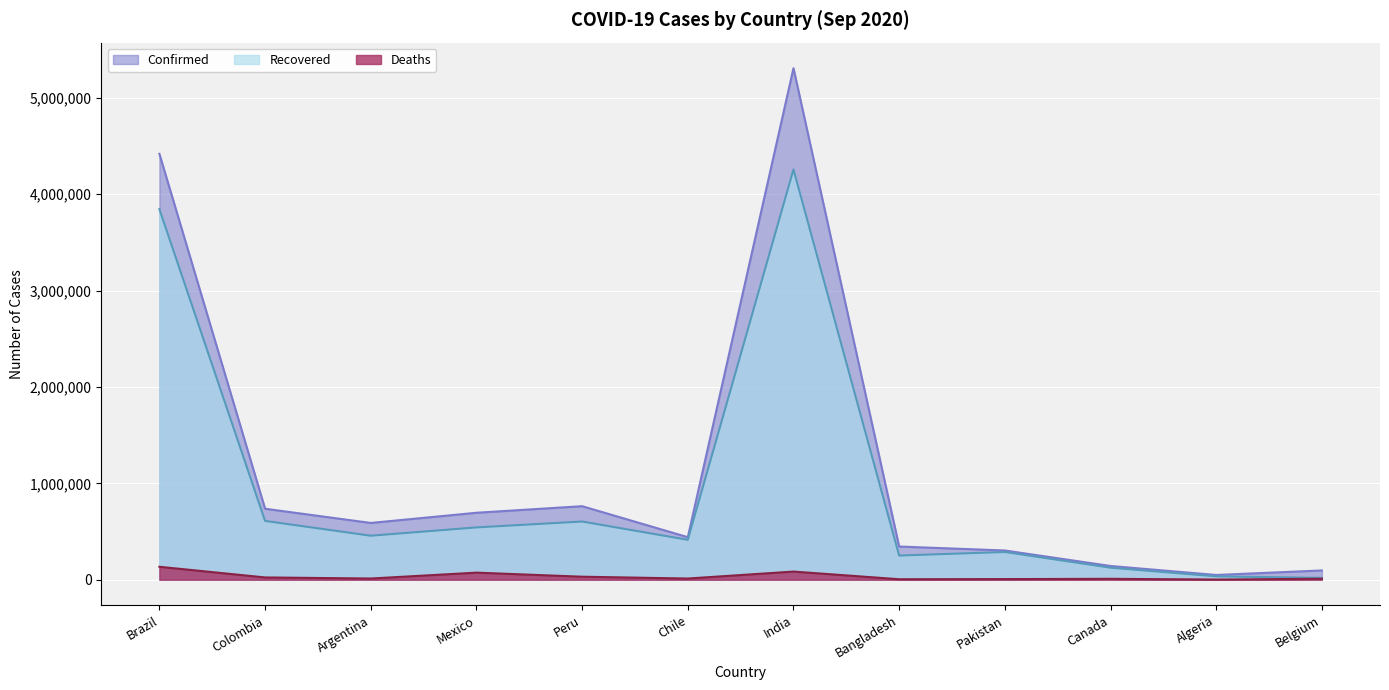

The value of Recovered at Brazil is 3845464. True or false?

True